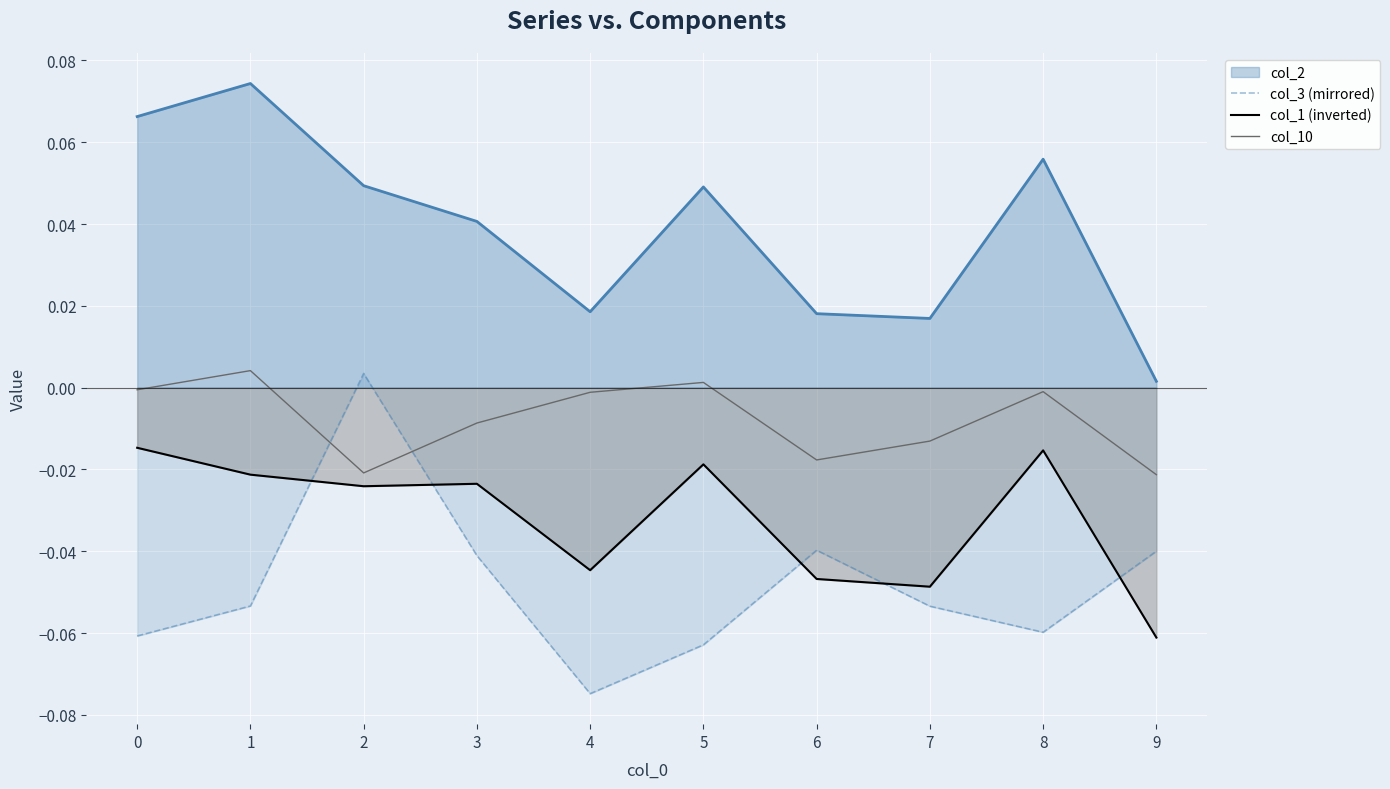

Is it true that col_3 (mirrored) equals -0.0 at 3?

True